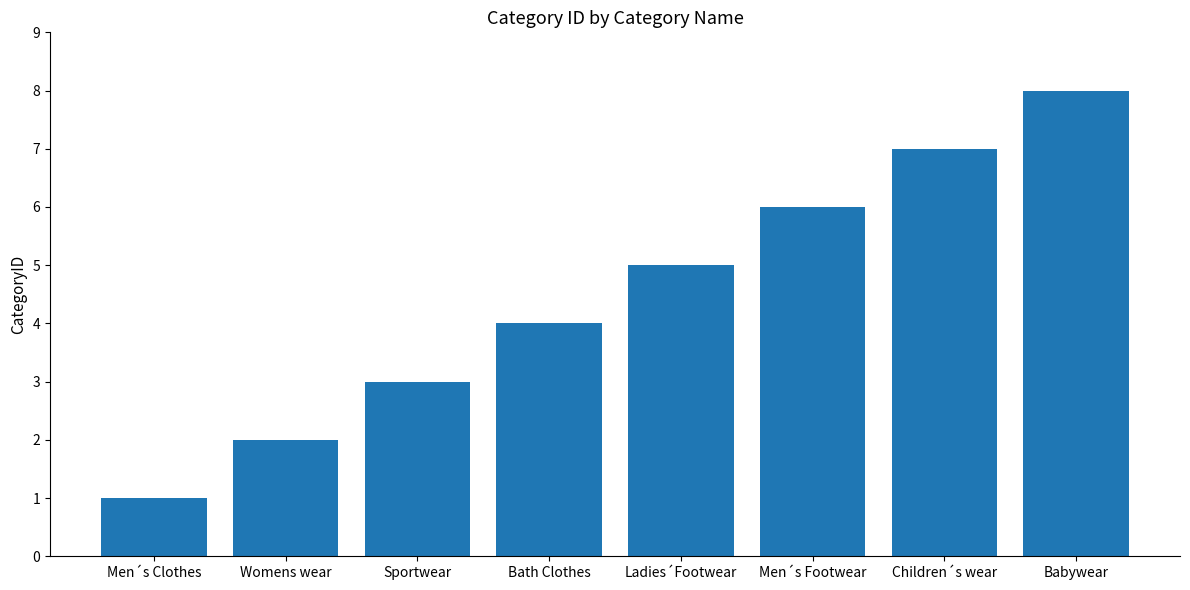

At which category does the chart reach its peak across all series?

Babywear